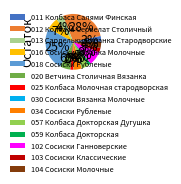

Is it true that 012 Колбаса Сервелат Столичный is 36% of the pie?

False